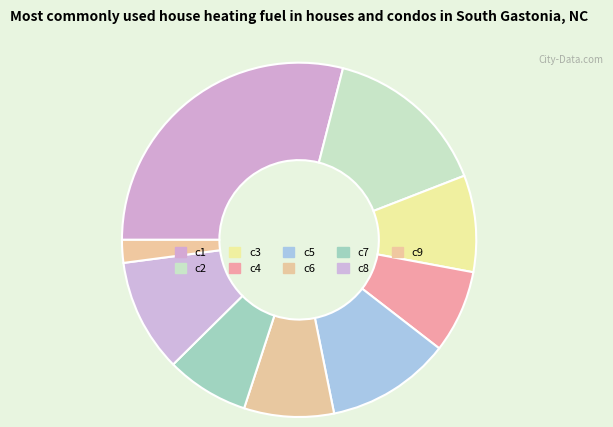

To the nearest percent, what is the average slice percentage?

11%